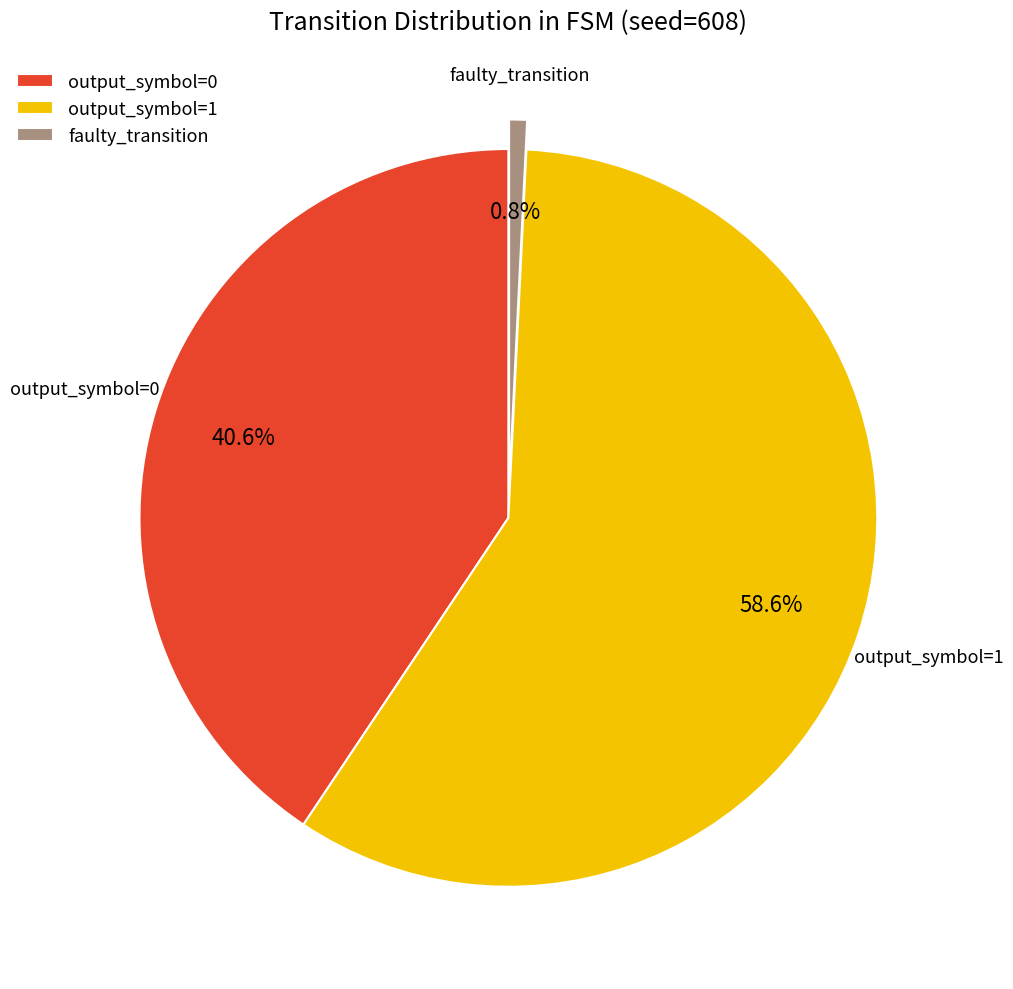

How much of the chart is everything except faulty_transition?

99.2%